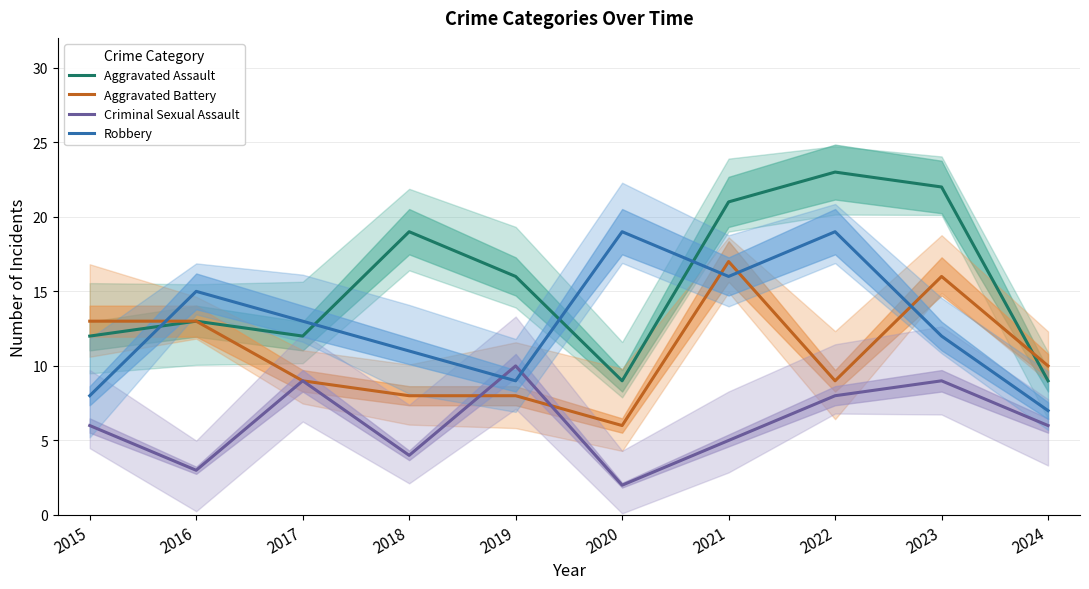

What is the sum of all Criminal Sexual Assault values?

62